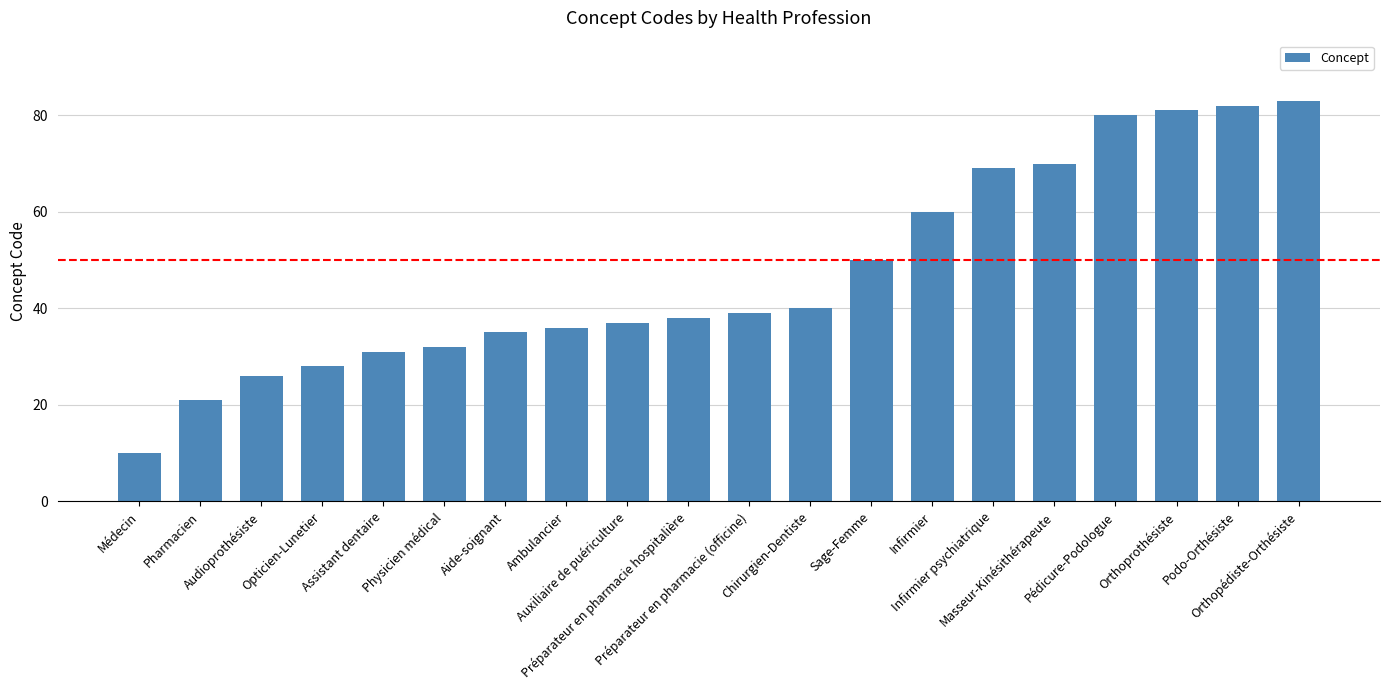

What is the change in value from Assistant dentaire to Infirmier psychiatrique?

+38